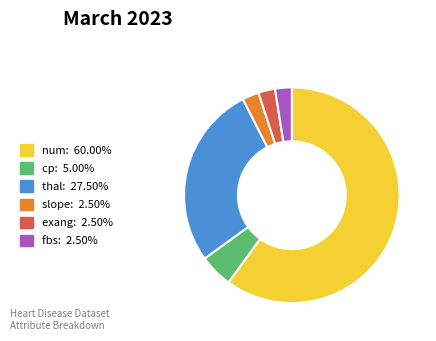

How many slices are in this pie chart?

6